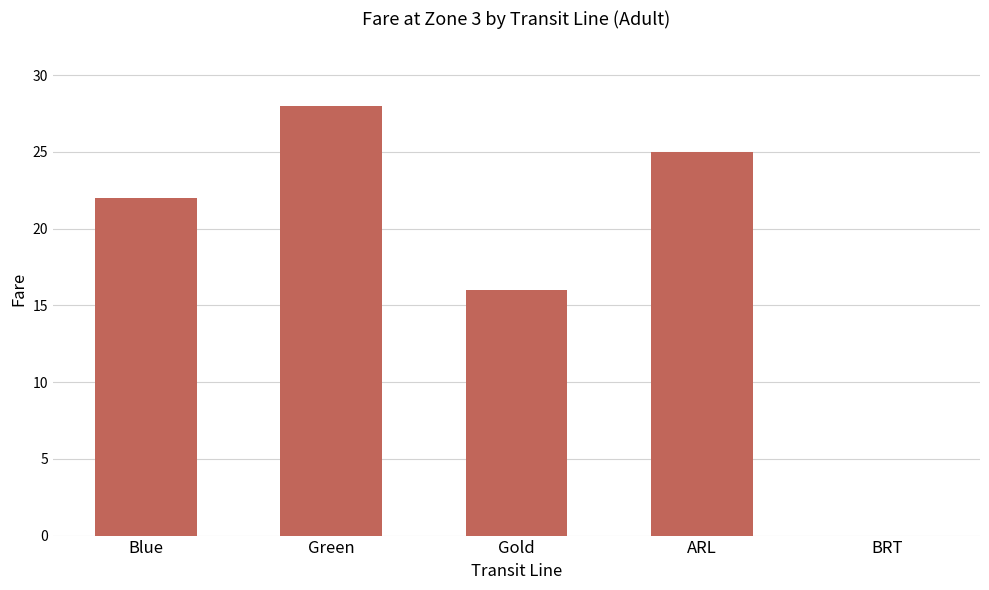

Reading left to right, transcribe all the data shown in this chart.

22	28	16	25	0